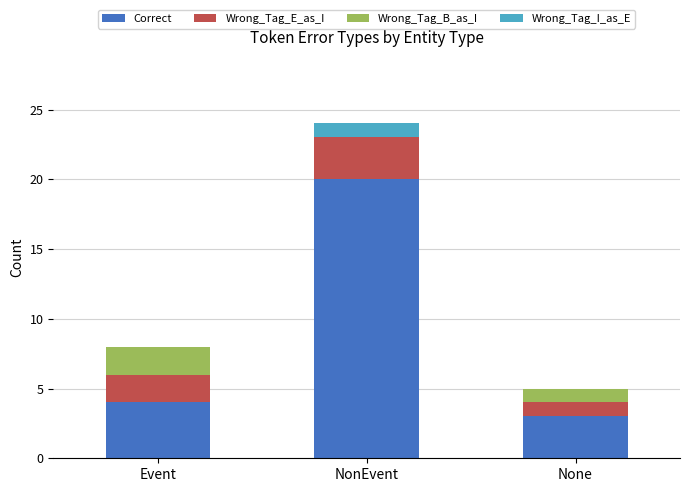

At which label does Correct reach its peak?

NonEvent